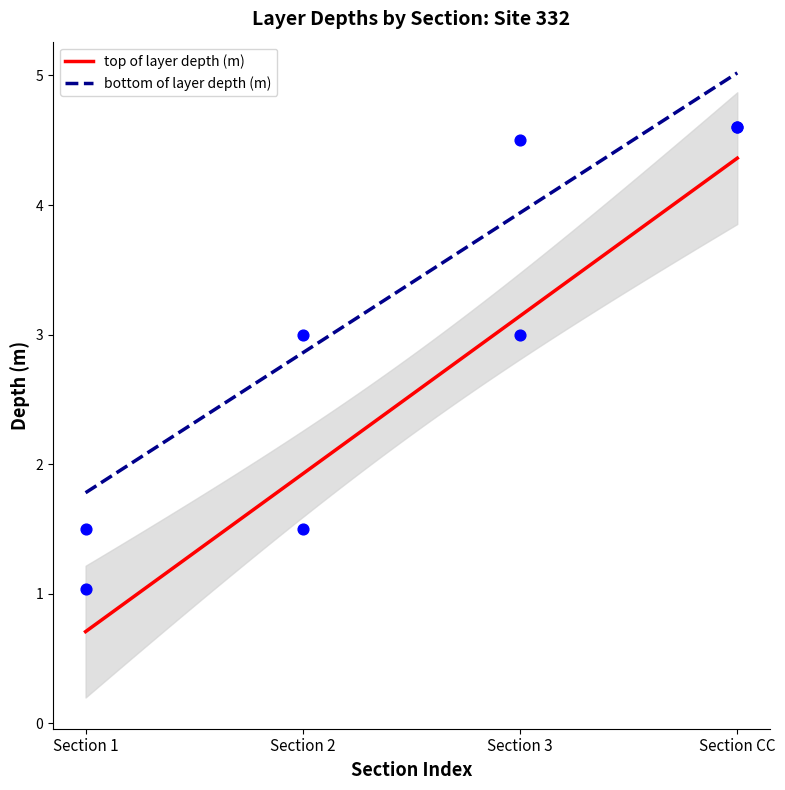

Which series reaches the maximum Y coordinate?

top of layer depth (m)